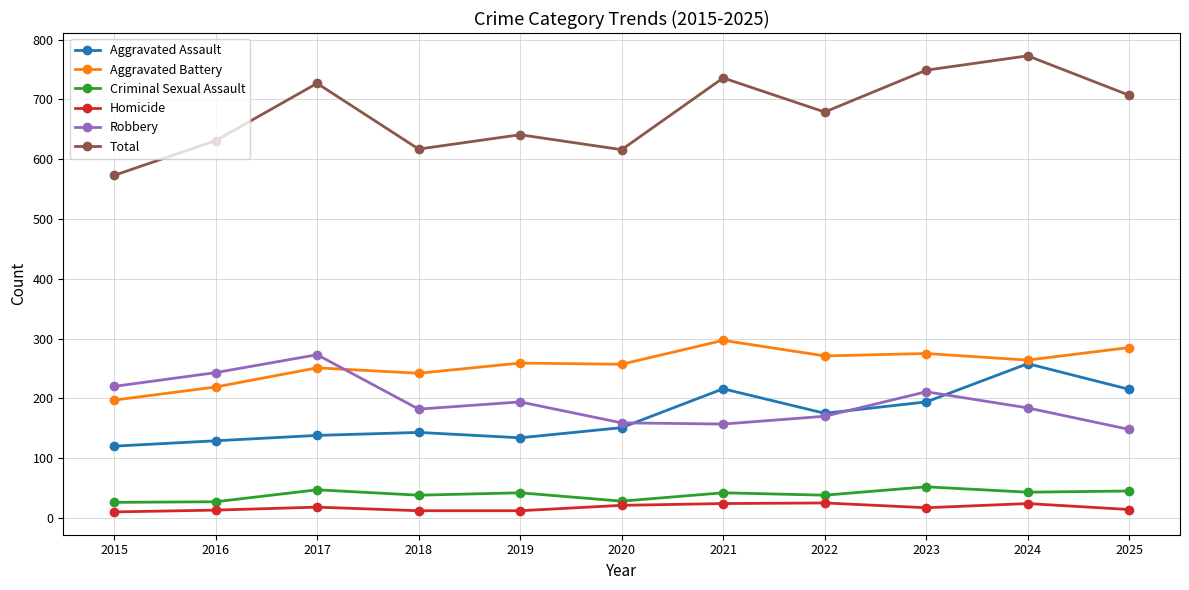

What is the lowest value of the Aggravated Assault series?

120